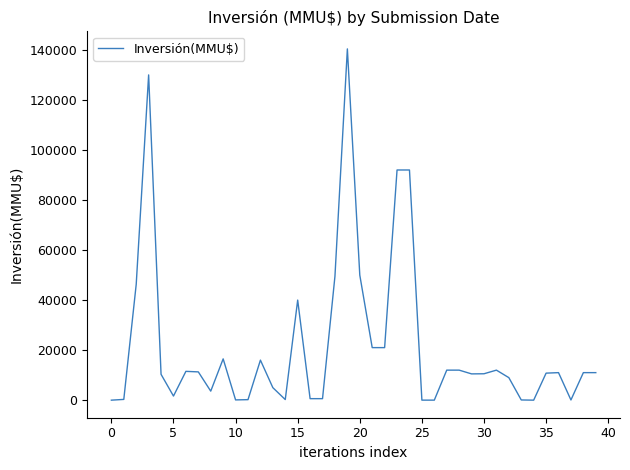

What is the difference between the maximum and minimum values?

140400